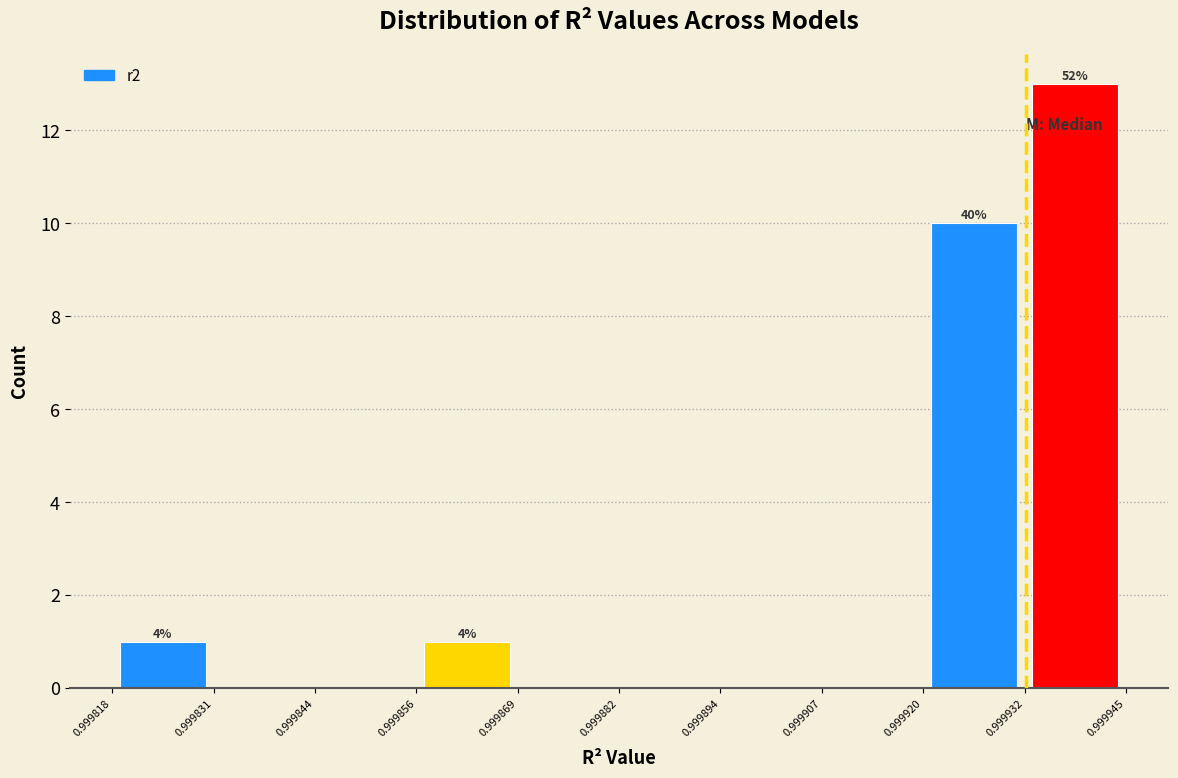

Over which range of the x-axis is the bar tallest?

0.999932 to 0.999945